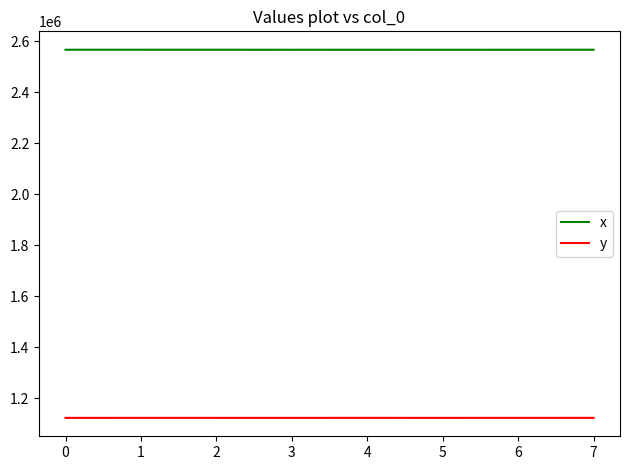

What is the difference between the highest and lowest values at 6?

1443051.6